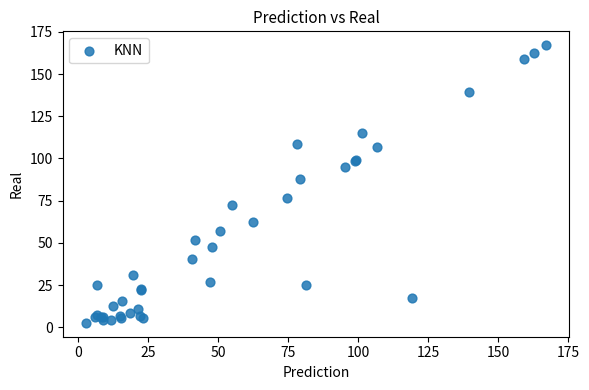

What Y value in the scatter plot is closest to 84?

87.7